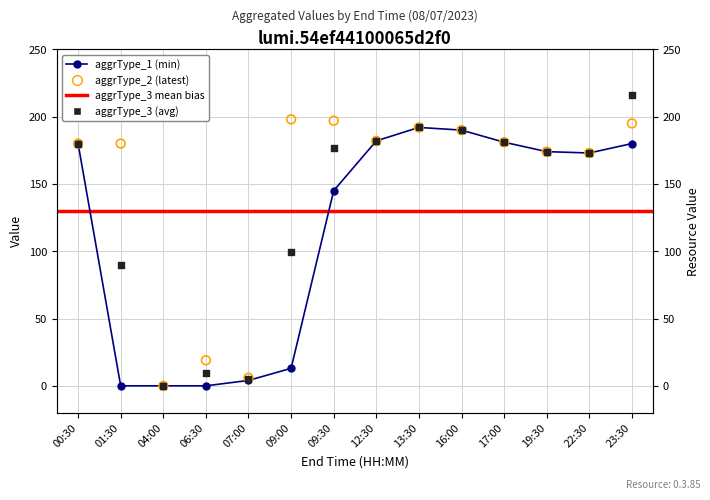

What are all the series names shown in the legend?

aggrType_1, aggrType_2, aggrType_3